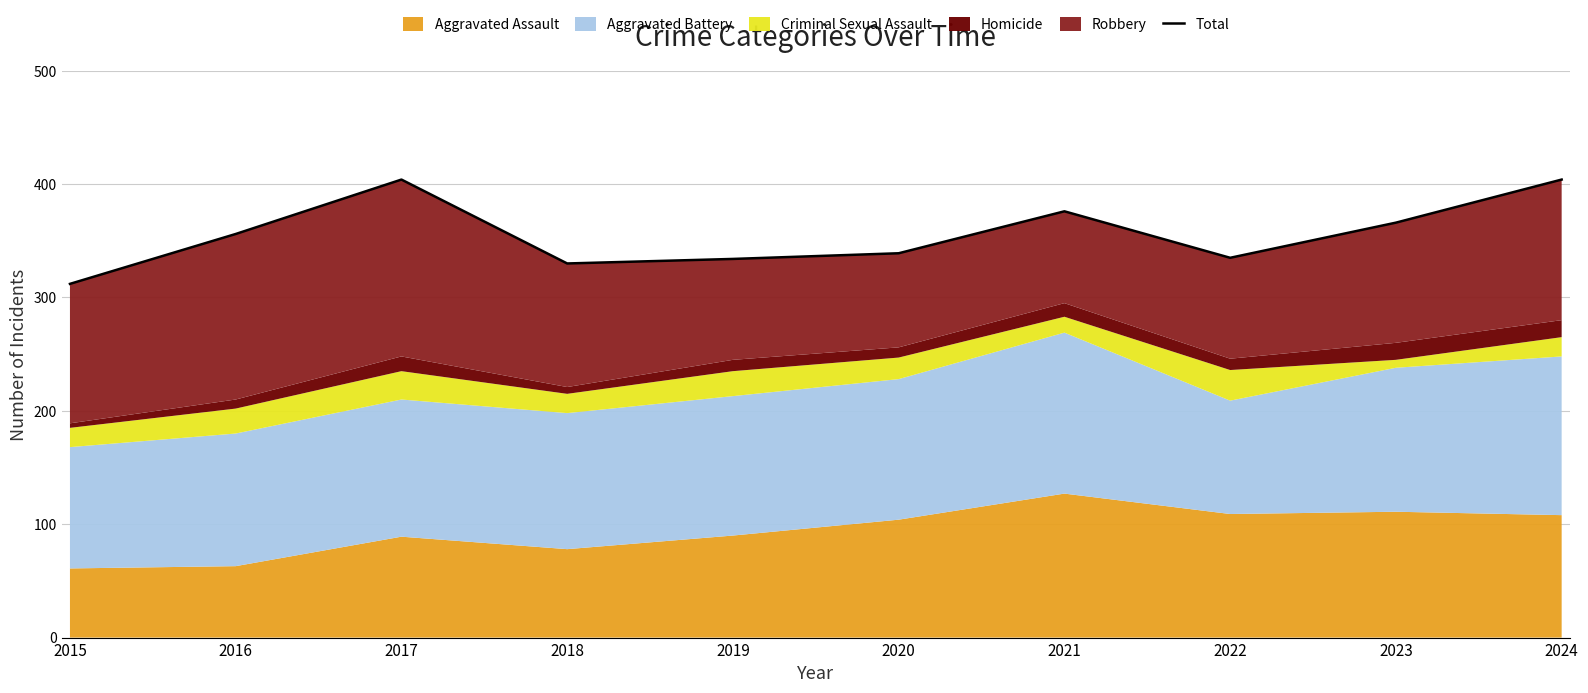

What is the average value?

356